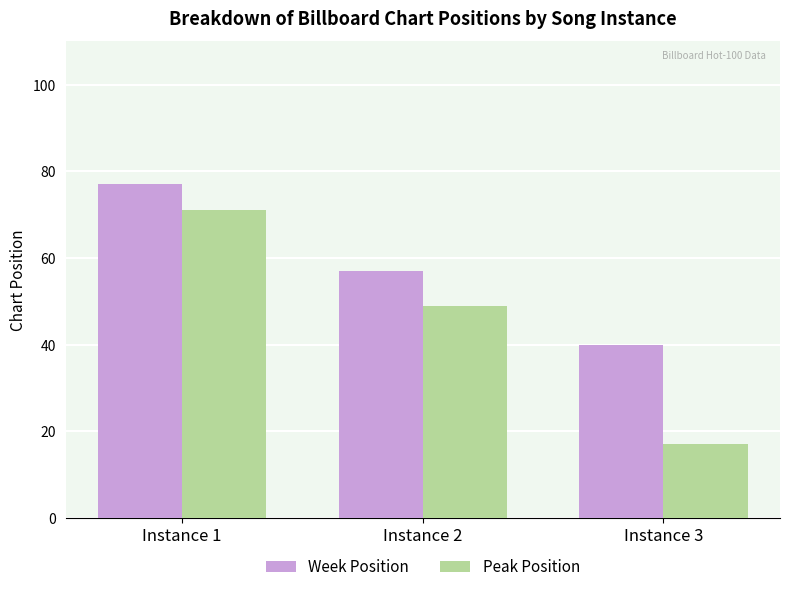

How many distinct data groups are displayed?

2